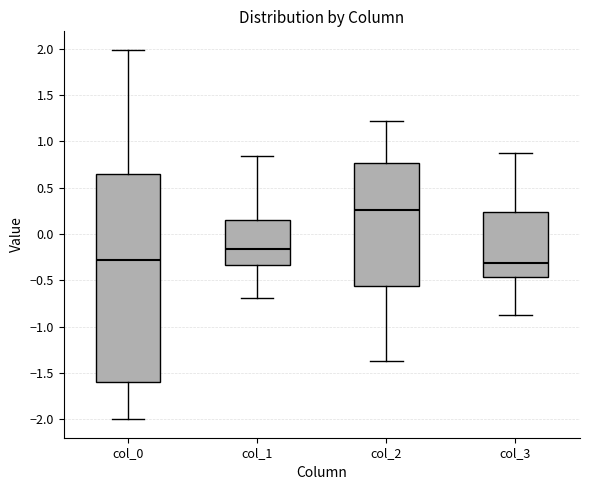

Reading left to right, read every box against the y-axis: the position of its median line, the range the box covers, and the ends of its whiskers. The values are not printed on the chart, so give them approximately, as read against the axis.

col_0: median -0.30, box -1.60 to 0.65, whiskers -2.00 to 2.00
col_1: median -0.15, box -0.35 to 0.15, whiskers -0.70 to 0.85
col_2: median 0.25, box -0.55 to 0.75, whiskers -1.40 to 1.20
col_3: median -0.30, box -0.45 to 0.25, whiskers -0.85 to 0.85